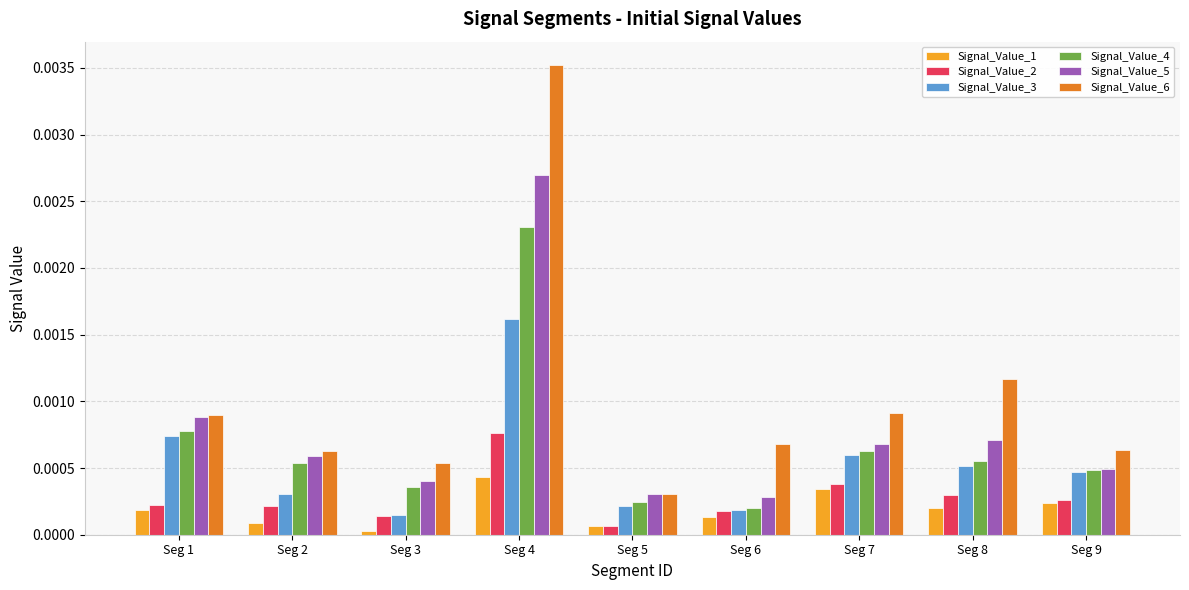

Which category has the lowest value across all series?

Seg 3